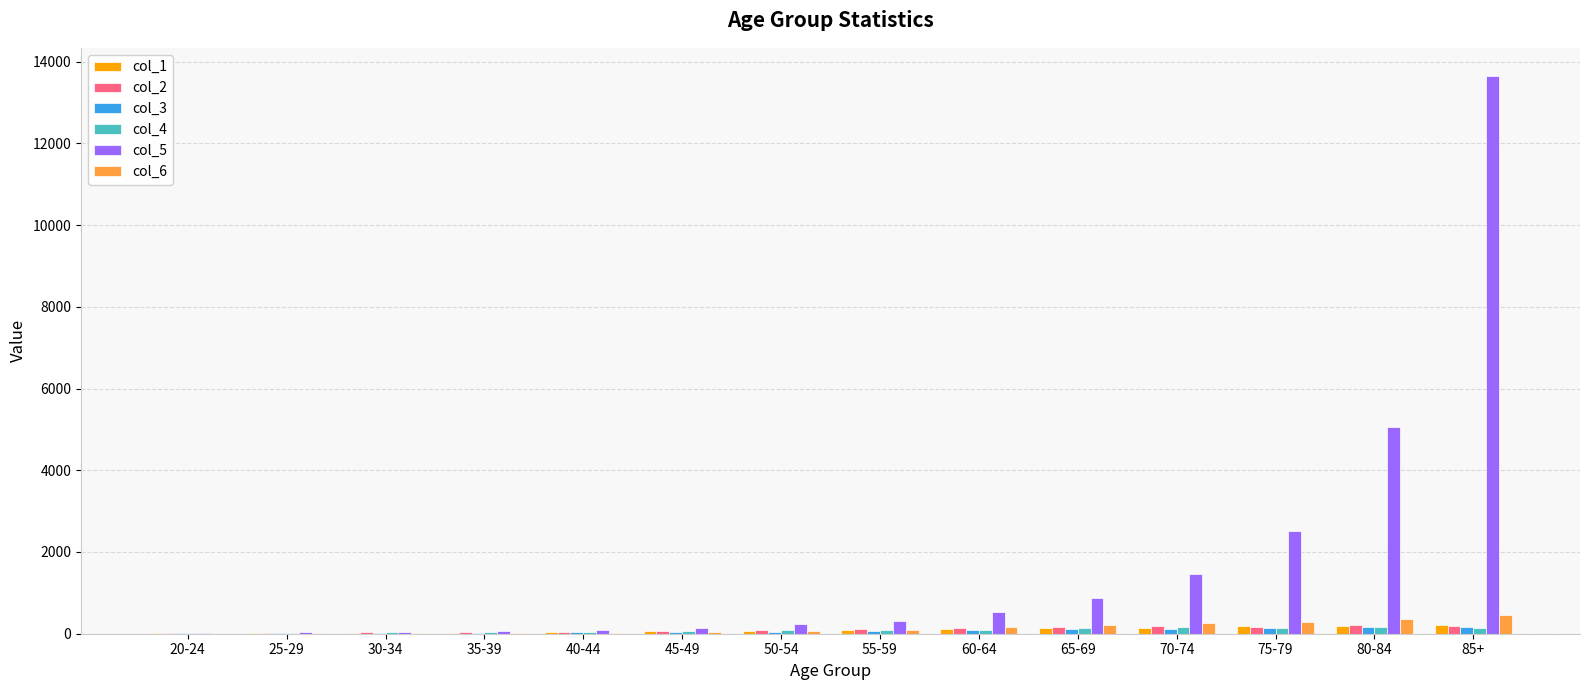

Read the col_5 value at 40-44.

90.7